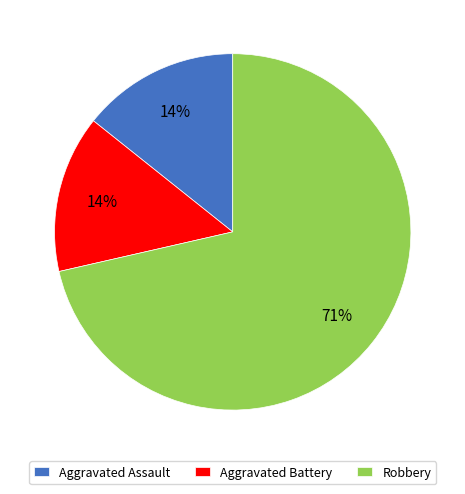

Does Aggravated Assault account for over 50% of the chart?

No